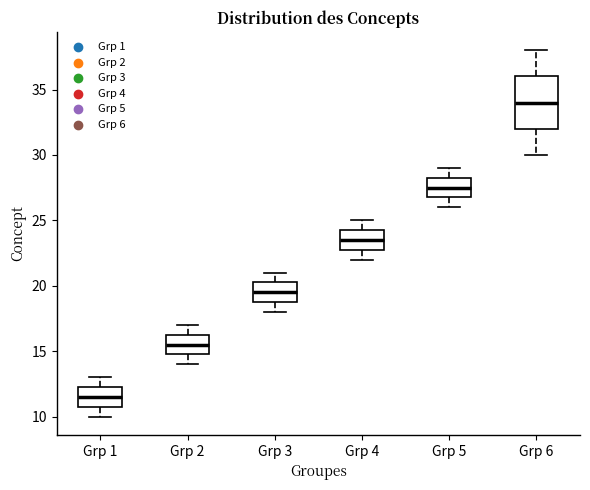

Where does the median line of the box for Grp 3 sit on the y-axis? The values are not printed on the chart, so give them approximately, as read against the axis.

19.5